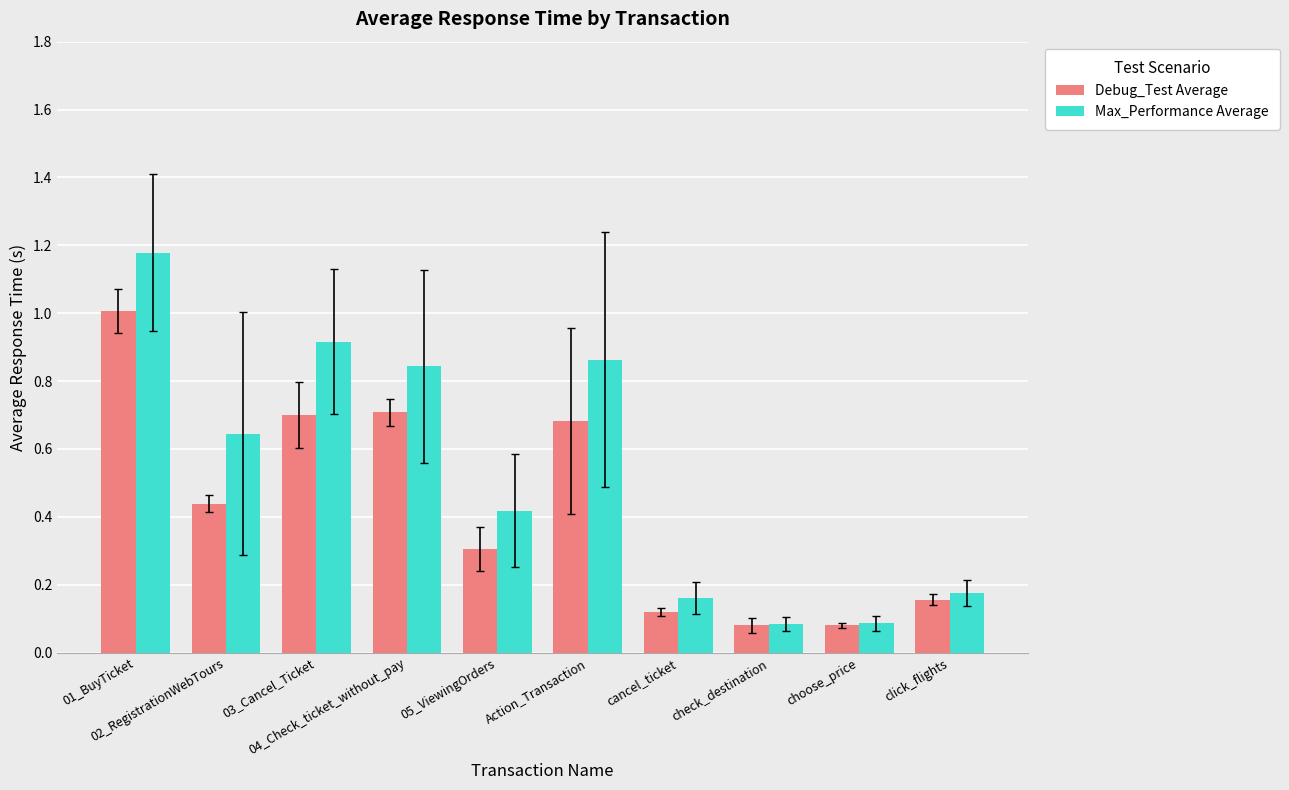

Which series has the widest spread of values?

Max_Performance Average